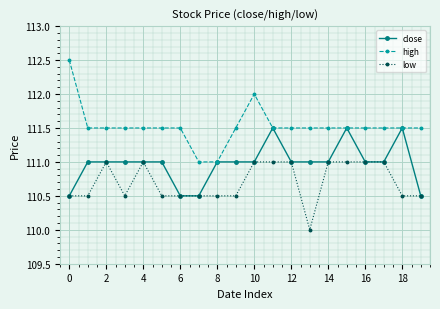

What is the maximum value for close?

111.5